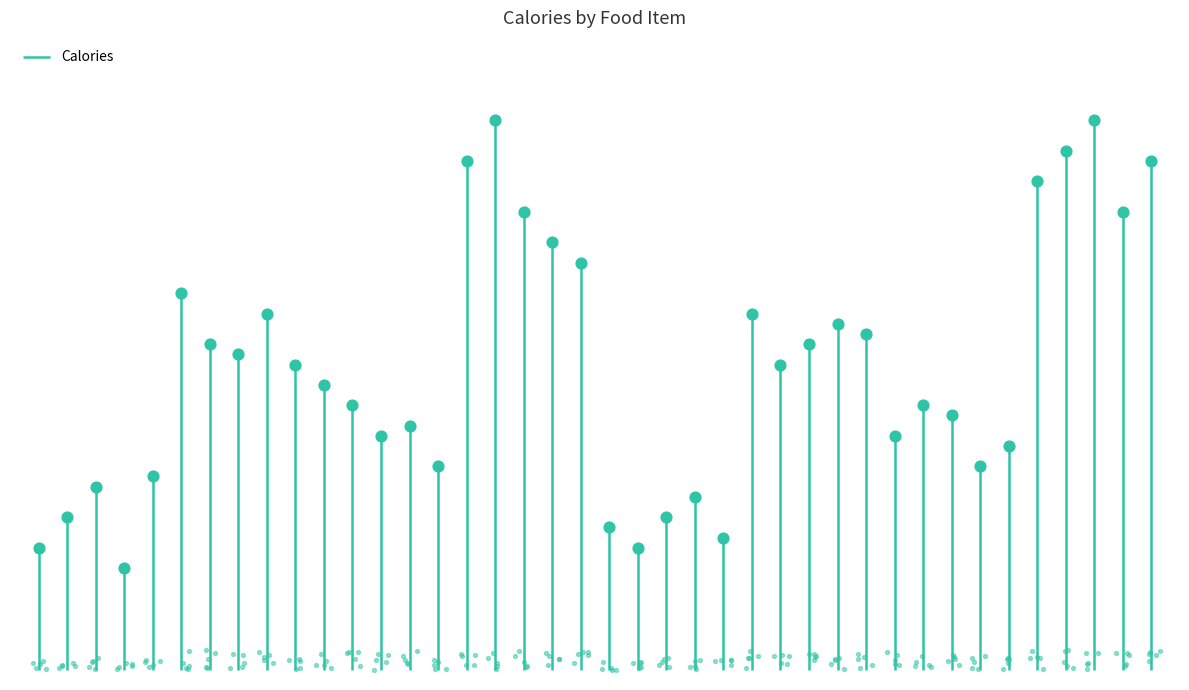

Which has a higher value, Chicken Salad or Chocolate Cake?

Chocolate Cake